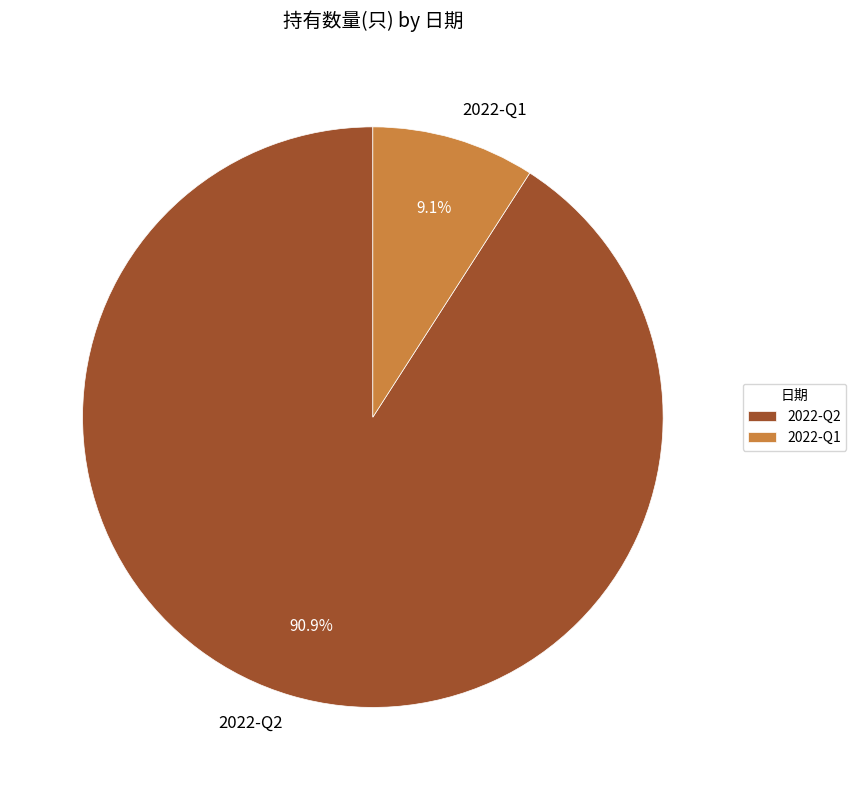

Which category has the smallest portion of the pie?

2022-Q1